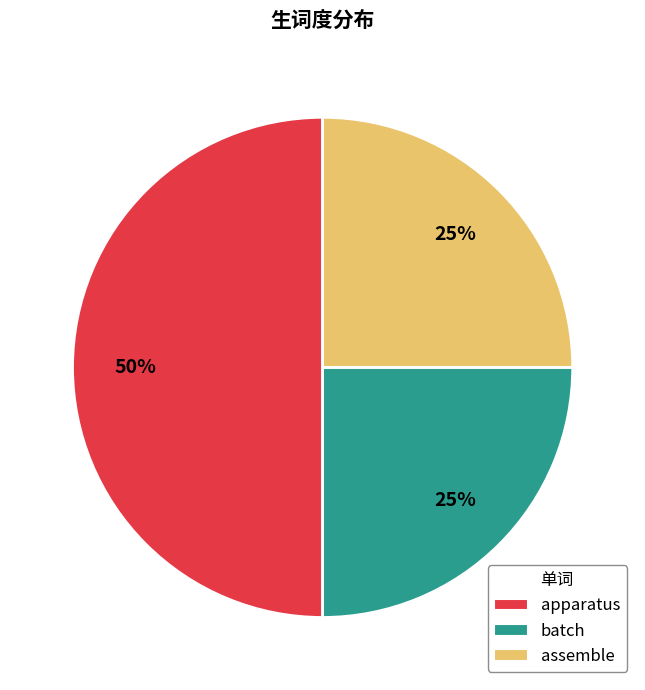

To the nearest percent, what is the difference between the largest and smallest slice percentages?

25%